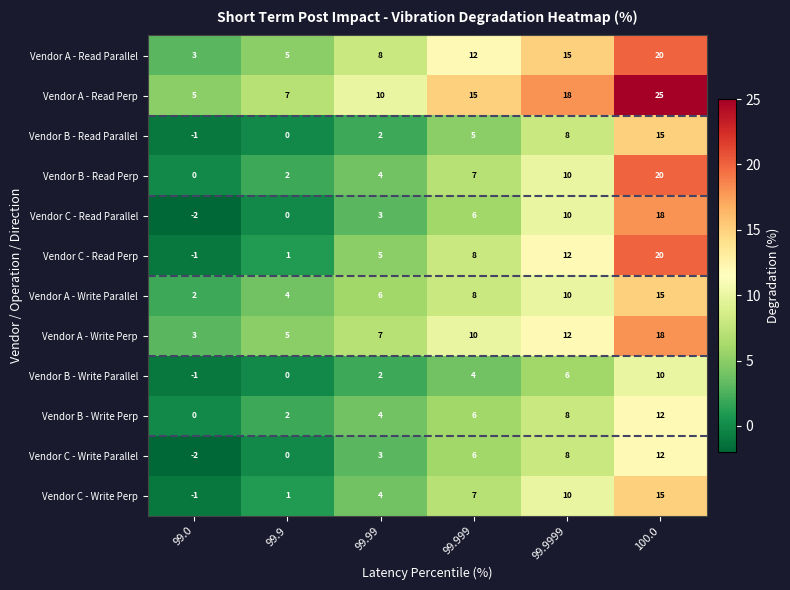

What is the spread (max minus min) of values at 99.0?

7